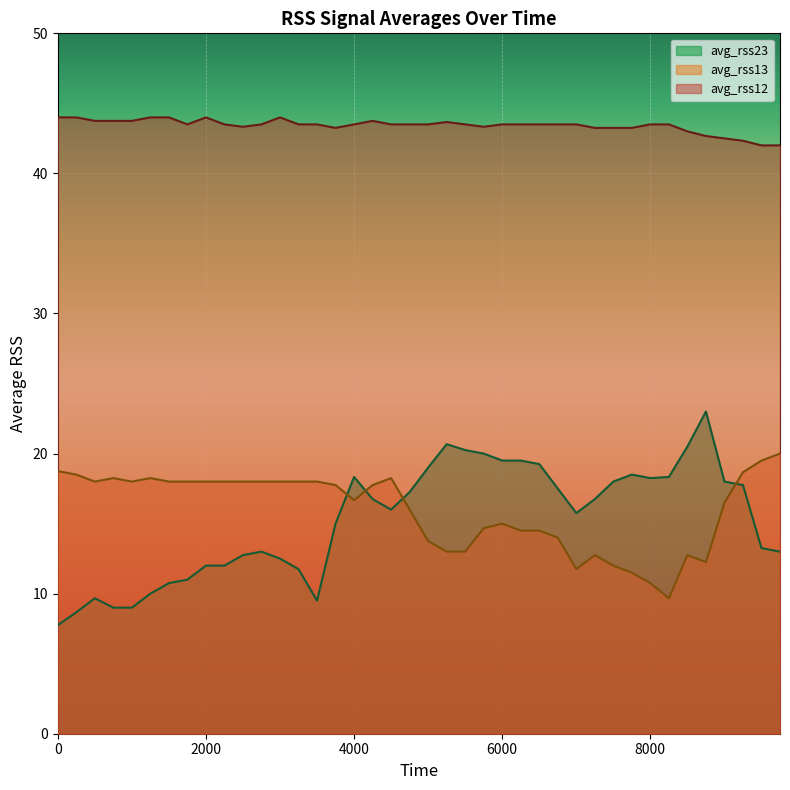

Reading left to right, transcribe all the data shown in this chart.

avg_rss12: 0=44.0	250=44.0	500=43.8	750=43.8	1000=43.8	1250=44.0	1500=44.0	1750=43.5	2000=44.0	2250=43.5	2500=43.3	2750=43.5	3000=44.0	3250=43.5	3500=43.5	3750=43.2	4000=43.5	4250=43.8	4500=43.5	4750=43.5	5000=43.5	5250=43.7	5500=43.5	5750=43.3	6000=43.5	6250=43.5	6500=43.5	6750=43.5	7000=43.5	7250=43.2	7500=43.2	7750=43.2	8000=43.5	8250=43.5	8500=43.0	8750=42.7	9000=42.5	9250=42.3	9500=42.0	9750=42.0
avg_rss13: 0=18.8	250=18.5	500=18.0	750=18.2	1000=18.0	1250=18.2	1500=18.0	1750=18.0	2000=18.0	2250=18.0	2500=18.0	2750=18.0	3000=18.0	3250=18.0	3500=18.0	3750=17.8	4000=16.7	4250=17.8	4500=18.2	4750=16.0	5000=13.8	5250=13.0	5500=13.0	5750=14.7	6000=15.0	6250=14.5	6500=14.5	6750=14.0	7000=11.8	7250=12.8	7500=12.0	7750=11.5	8000=10.8	8250=9.7	8500=12.8	8750=12.2	9000=16.5	9250=18.7	9500=19.5	9750=20.0
avg_rss23: 0=7.8	250=8.7	500=9.7	750=9.0	1000=9.0	1250=10.0	1500=10.8	1750=11.0	2000=12.0	2250=12.0	2500=12.8	2750=13.0	3000=12.5	3250=11.8	3500=9.5	3750=15.0	4000=18.3	4250=16.8	4500=16.0	4750=17.2	5000=19.0	5250=20.7	5500=20.2	5750=20.0	6000=19.5	6250=19.5	6500=19.2	6750=17.5	7000=15.8	7250=16.8	7500=18.0	7750=18.5	8000=18.2	8250=18.3	8500=20.5	8750=23.0	9000=18.0	9250=17.8	9500=13.2	9750=13.0